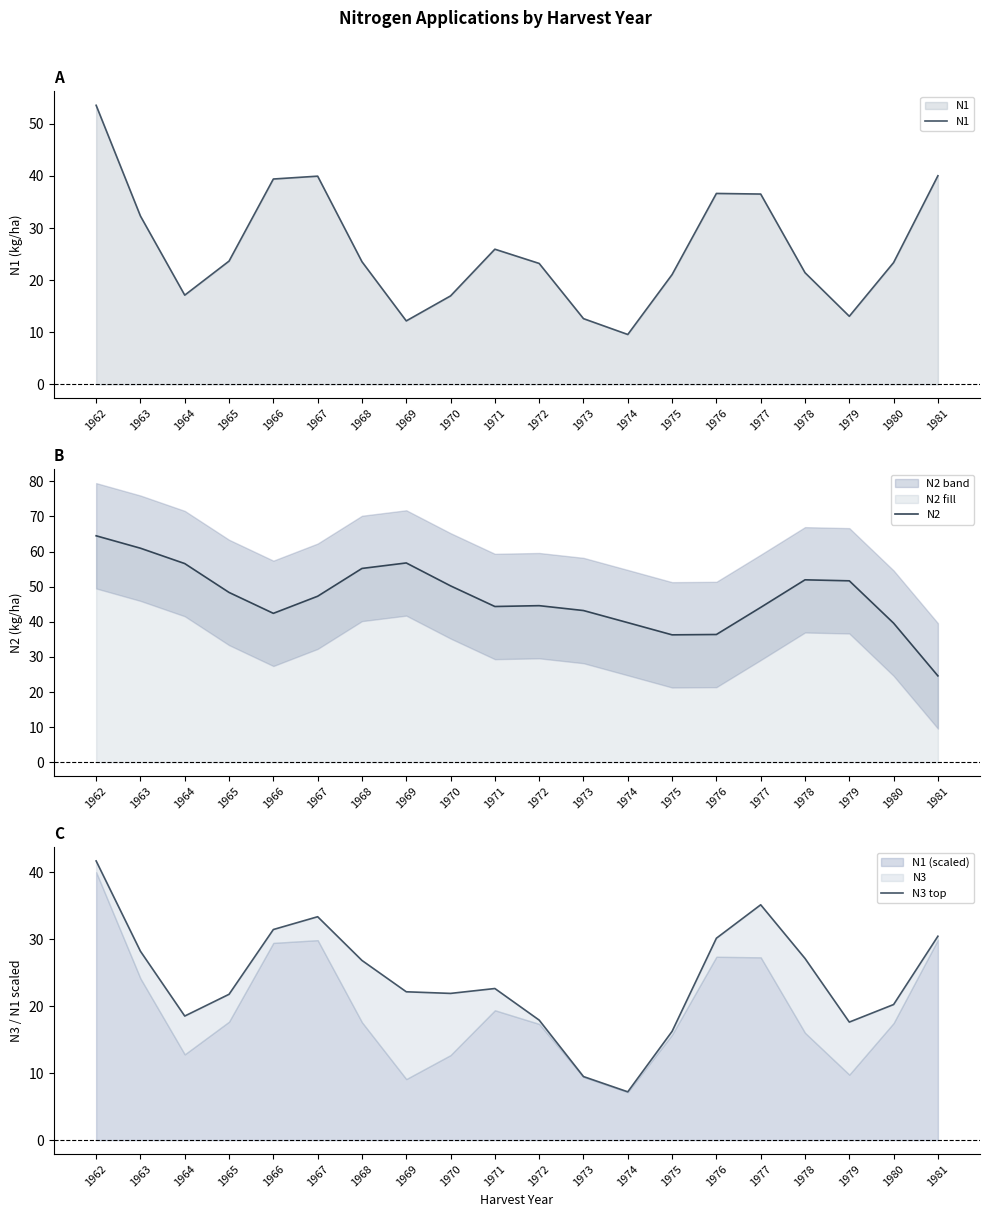

What is the value of the N1 point at the 14th from the left?

21.1